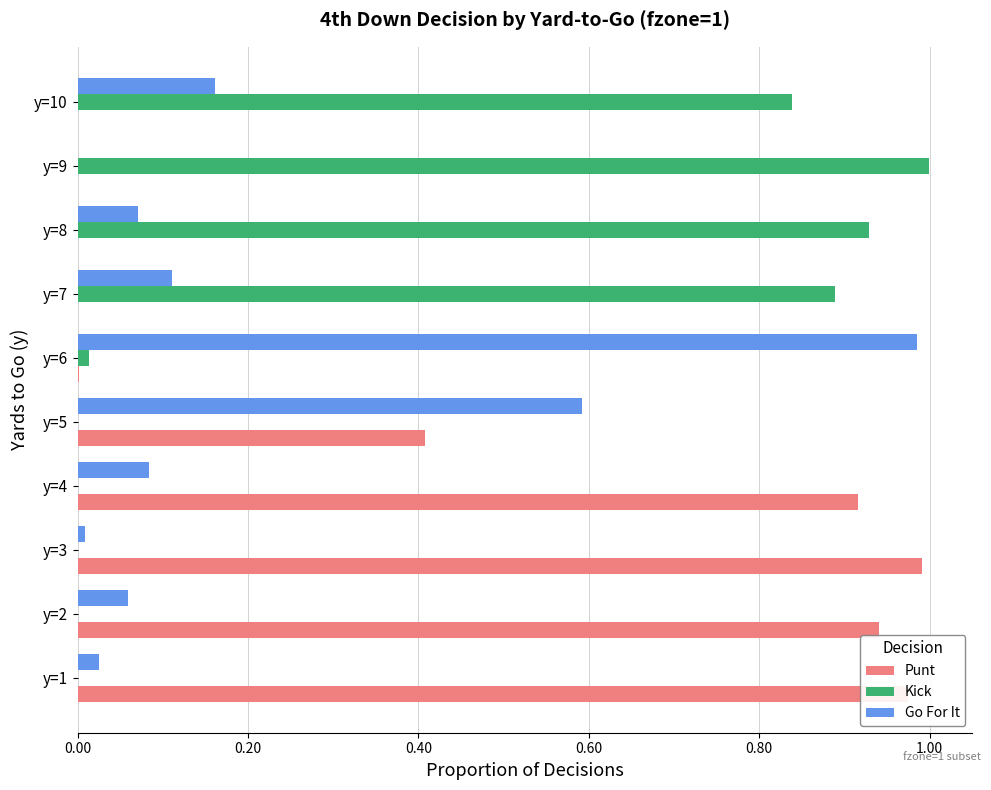

Which category has the highest value in the Kick series?

y=9